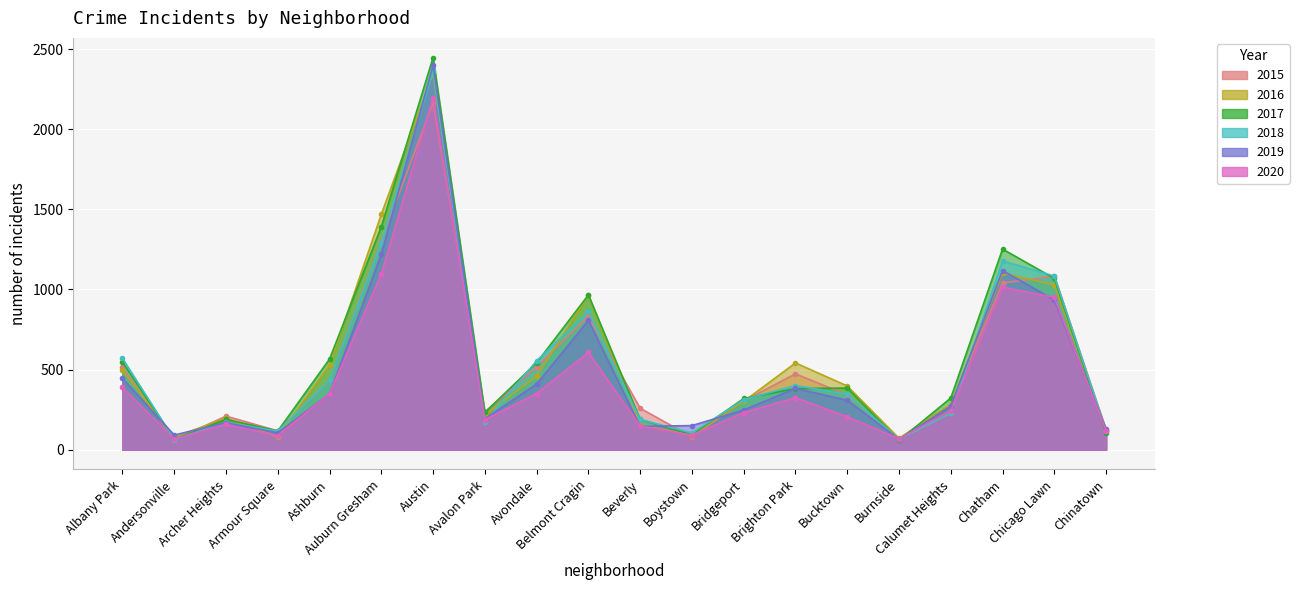

What is the total value across all series at Armour Square?

627